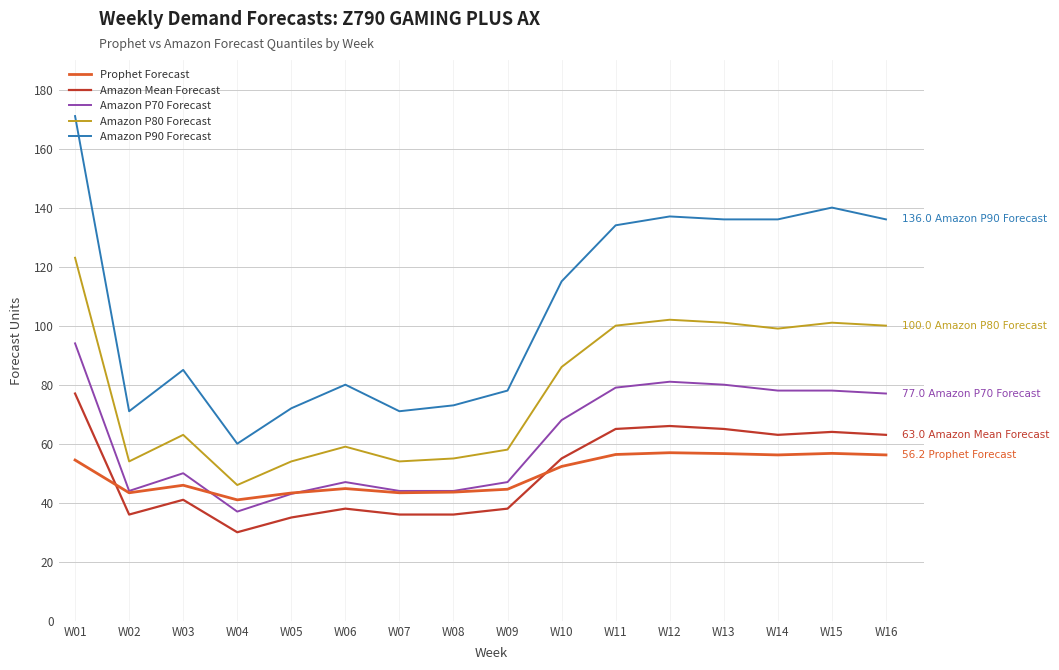

What is the difference between the second highest and second lowest values in the Amazon P90 Forecast series?

69.0